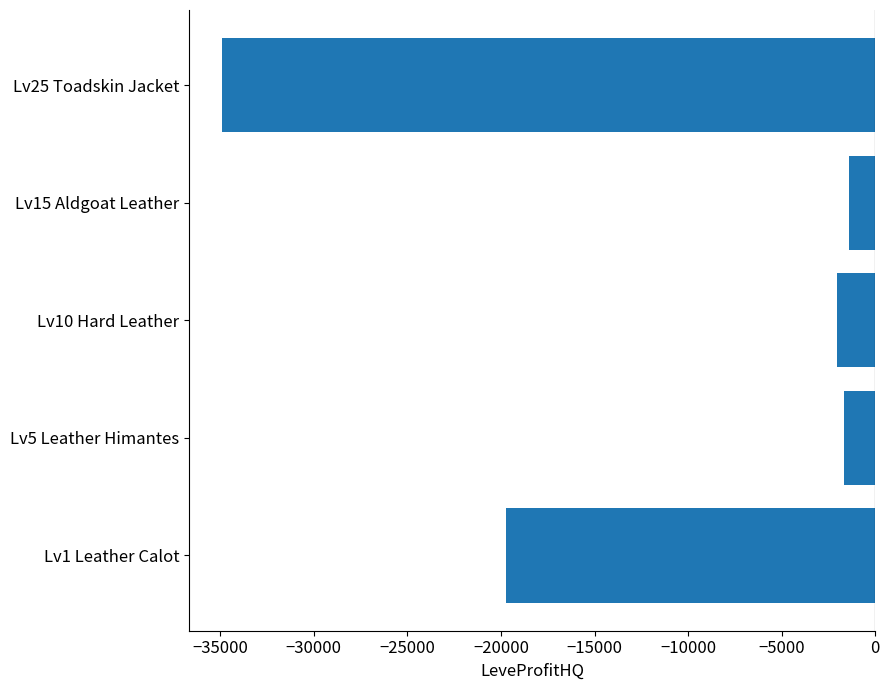

What is the average value?

-11954.5